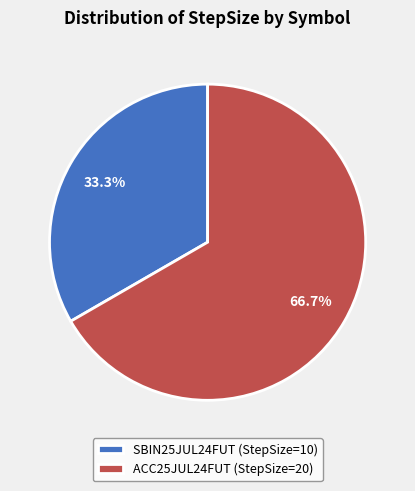

Which category accounts for the majority?

ACC25JUL24FUT